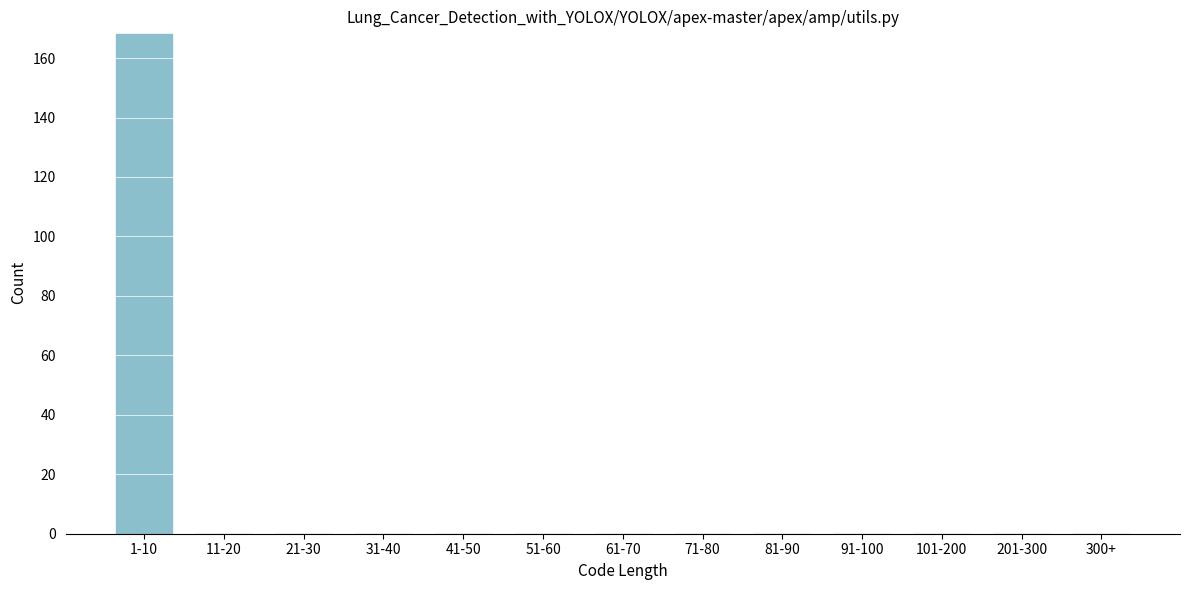

Reading right to left, extract all data points from this chart.

300+=0	201-300=0	101-200=0	91-100=0	81-90=0	71-80=0	61-70=0	51-60=0	41-50=0	31-40=0	21-30=0	11-20=0	1-10=168